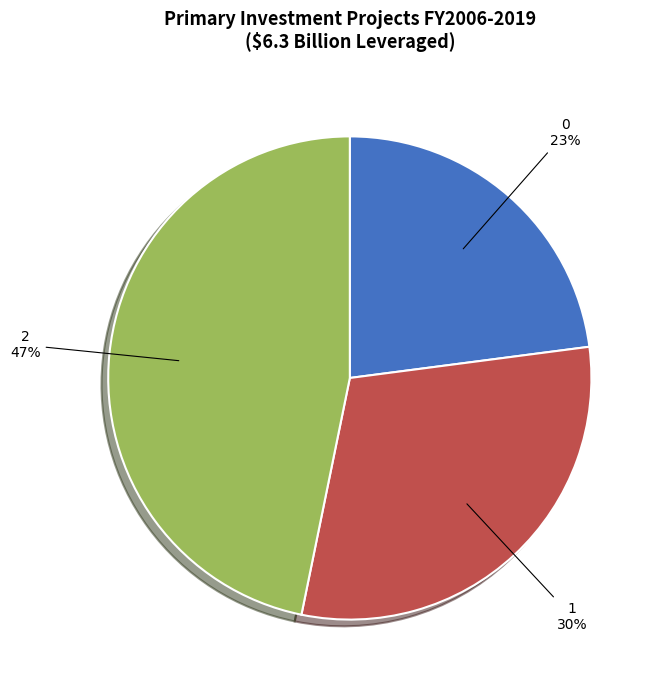

To the nearest percent, what is the combined percentage of 1 and 0?

53%